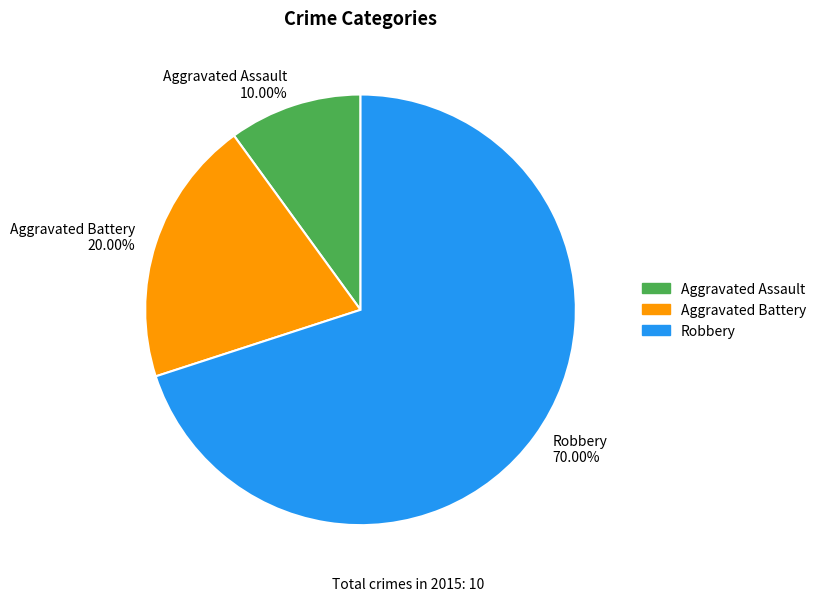

Approximately how many times larger is the value at Aggravated Assault 10.00% compared to Aggravated Battery 20.00%?

0.5